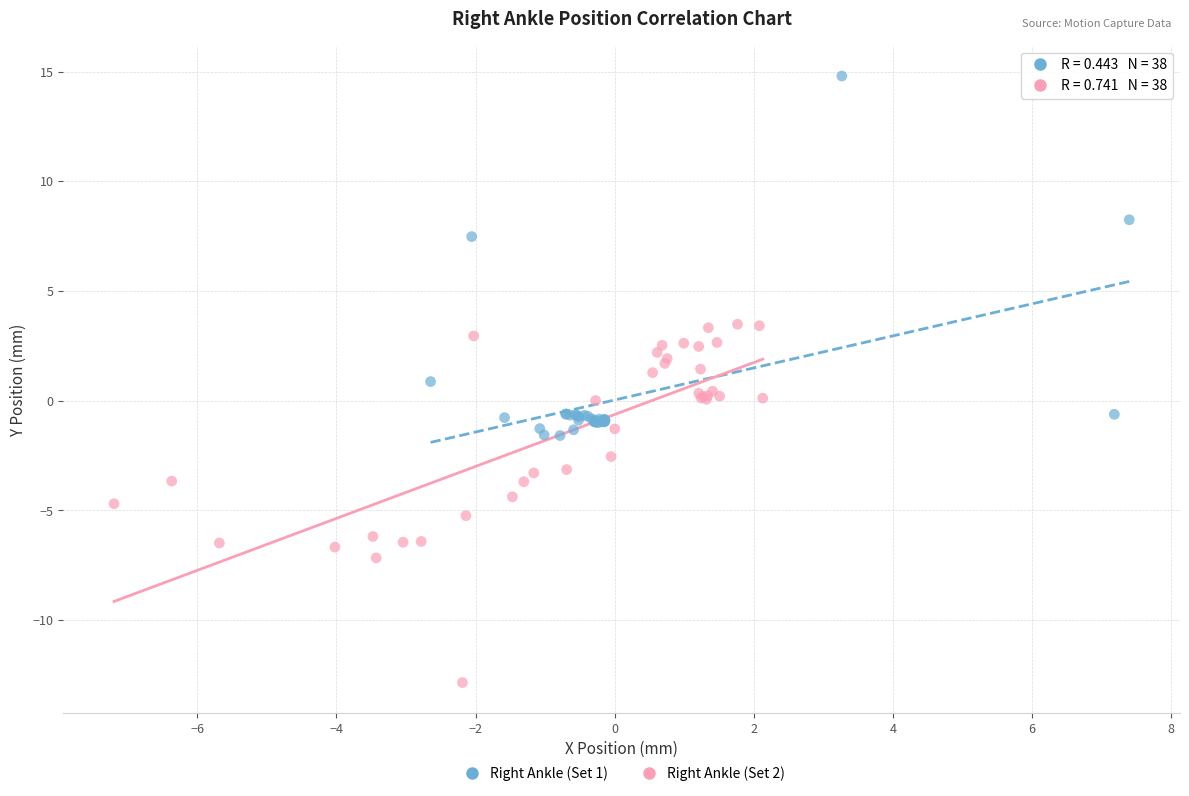

Which series reaches the minimum Y coordinate?

Right Ankle (Set 2)